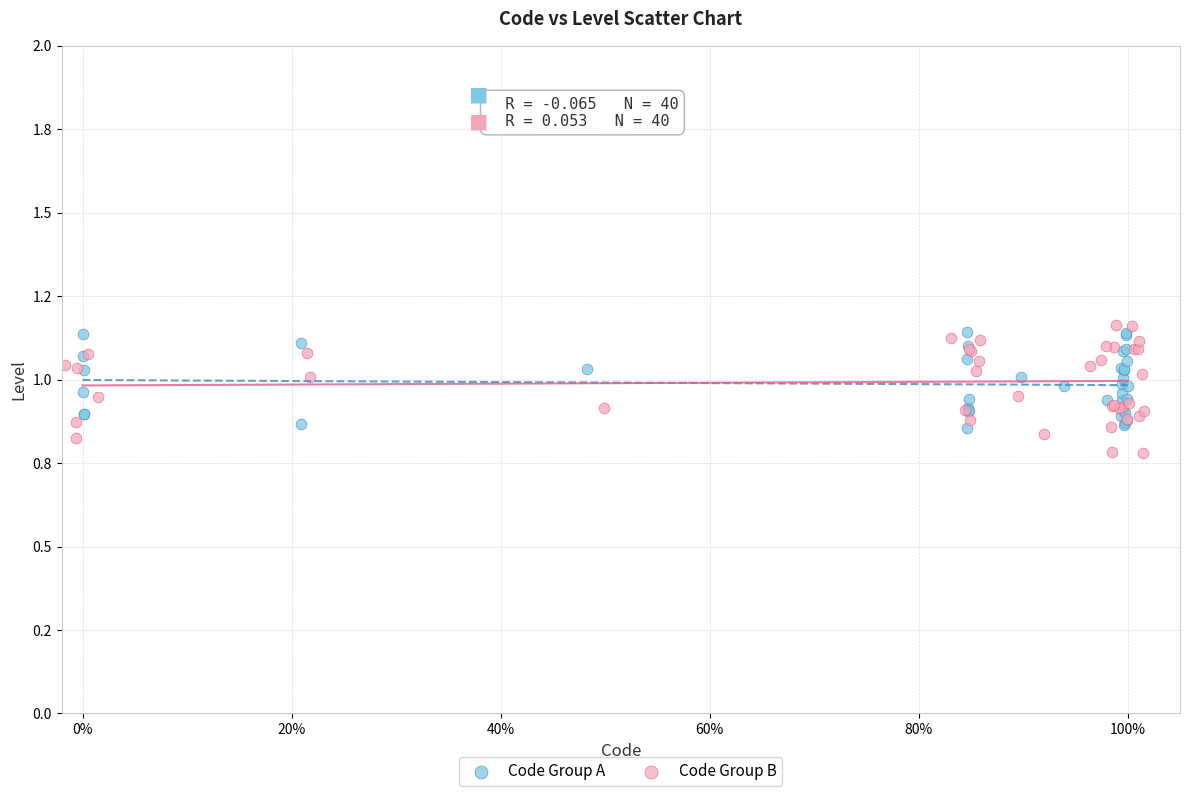

Which series reaches the minimum Y coordinate?

Code Group B